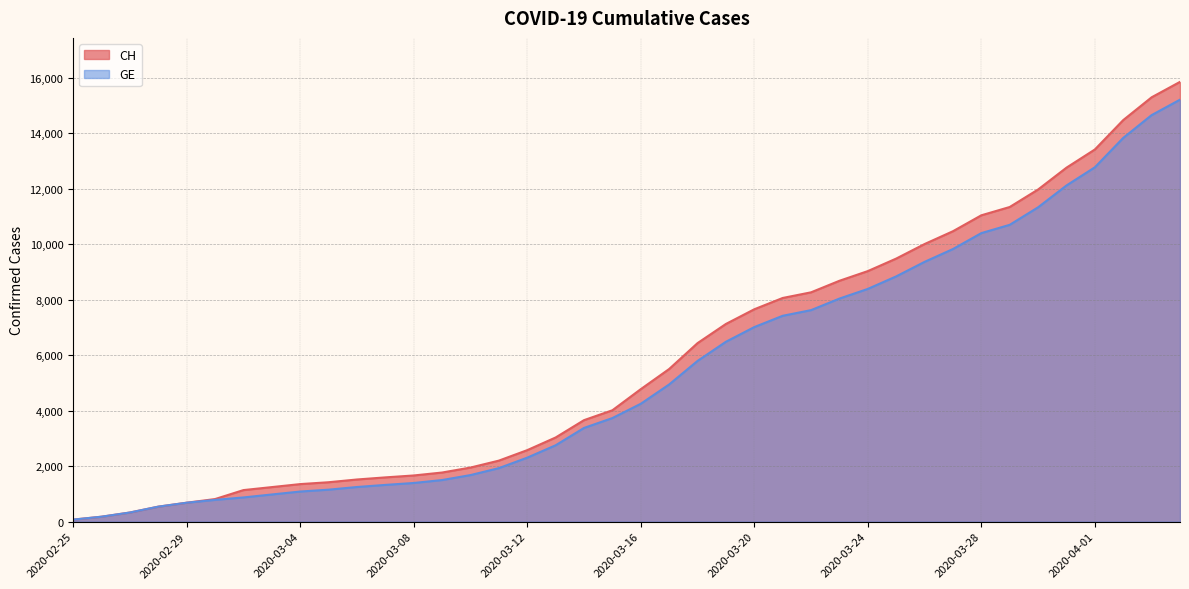

Rank the categories by CH value from lowest to highest.

2020-02-25, 2020-02-26, 2020-02-27, 2020-02-28, 2020-02-29, 2020-03-01, 2020-03-02, 2020-03-03, 2020-03-04, 2020-03-05, 2020-03-06, 2020-03-07, 2020-03-08, 2020-03-09, 2020-03-10, 2020-03-11, 2020-03-12, 2020-03-13, 2020-03-14, 2020-03-15, 2020-03-16, 2020-03-17, 2020-03-18, 2020-03-19, 2020-03-20, 2020-03-21, 2020-03-22, 2020-03-23, 2020-03-24, 2020-03-25, 2020-03-26, 2020-03-27, 2020-03-28, 2020-03-29, 2020-03-30, 2020-03-31, 2020-04-01, 2020-04-02, 2020-04-03, 2020-04-04